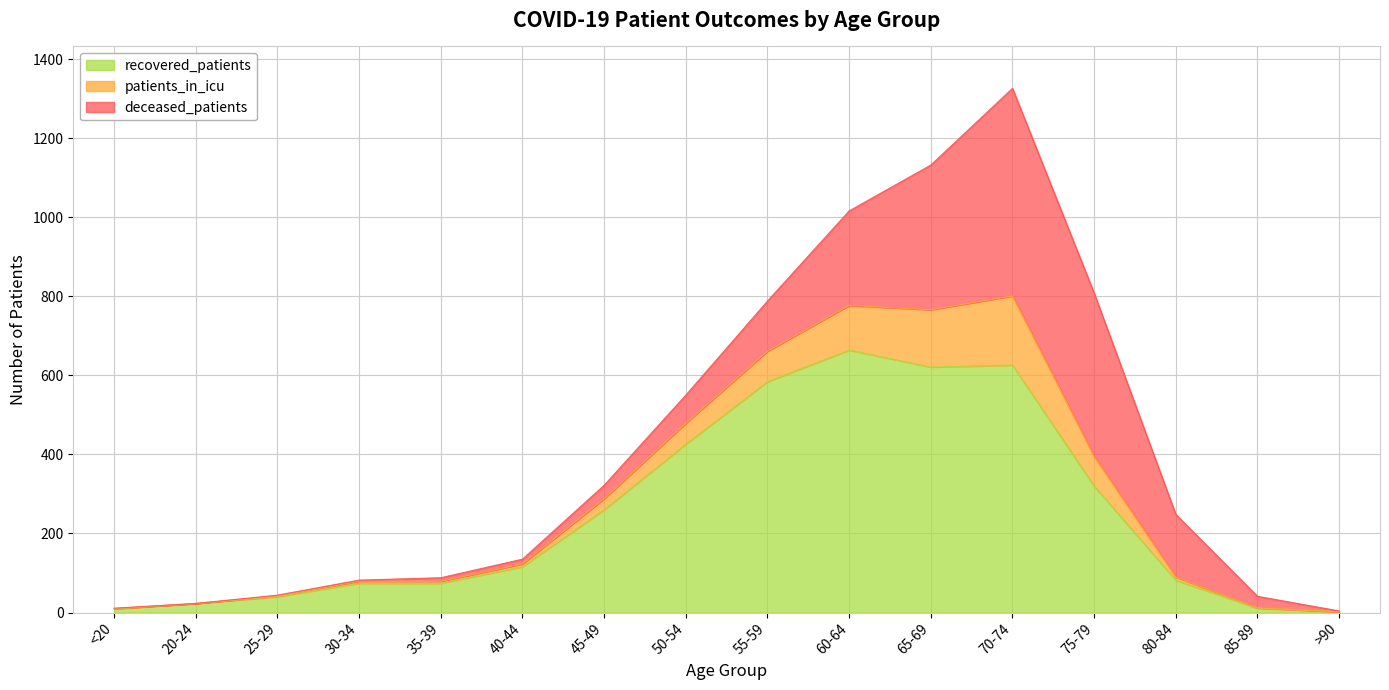

What is the label of the 5th point from the right?

70-74